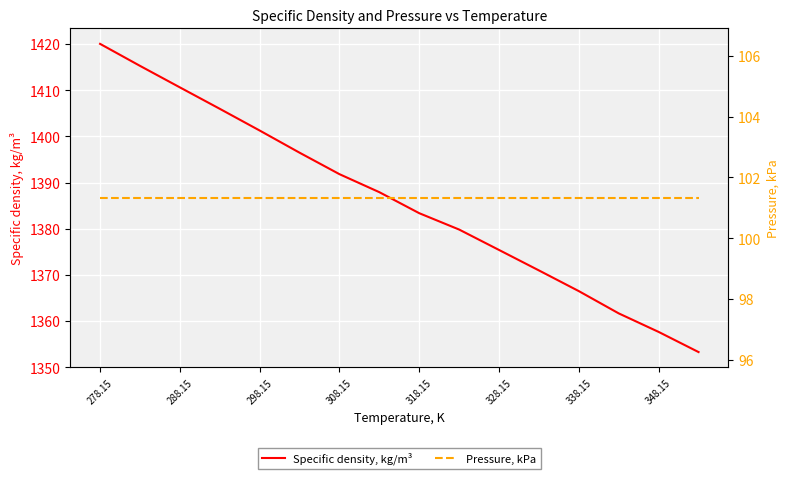

What is the highest value of the Specific density, kg/m³ series?

1420.0